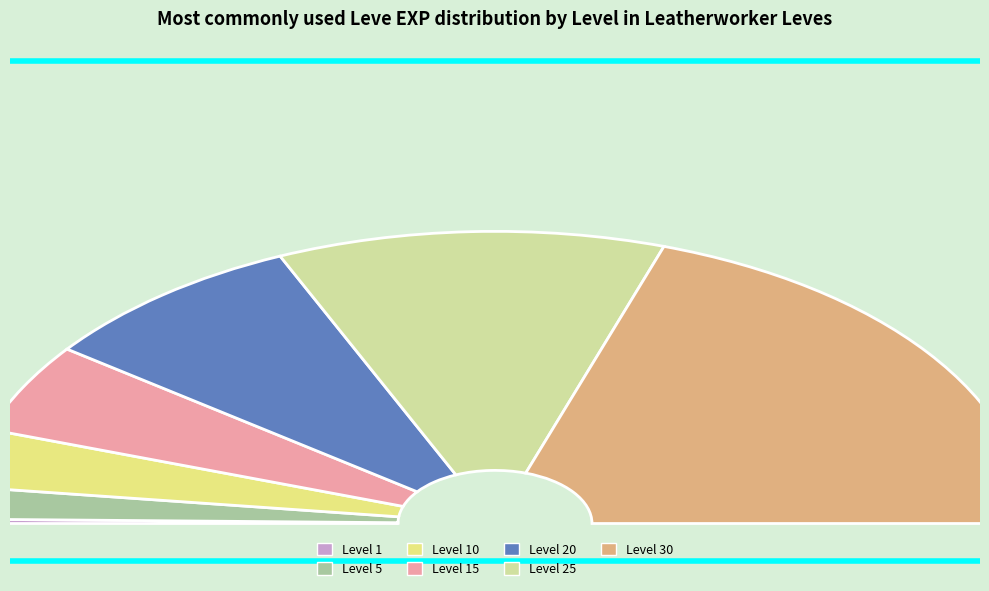

Is Level 25 the majority of the pie?

No